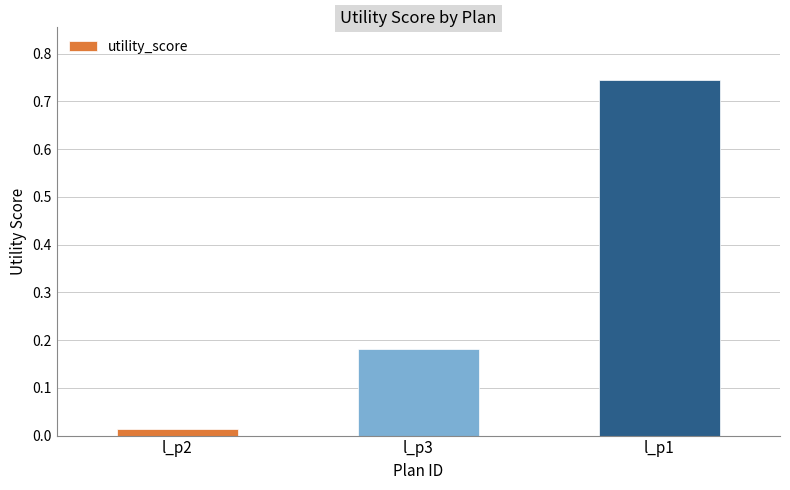

Which category has the lowest value across all series?

l_p2